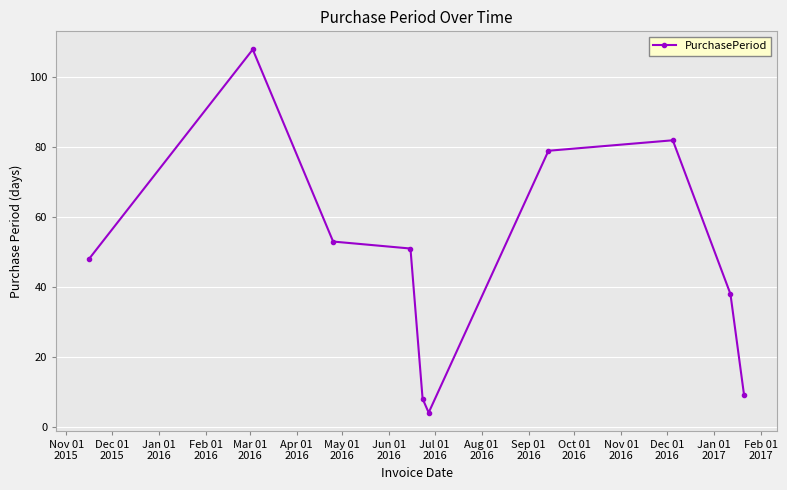

Reading left to right, extract all data points from this chart.

48	108	53	51	8	4	79	82	38	9